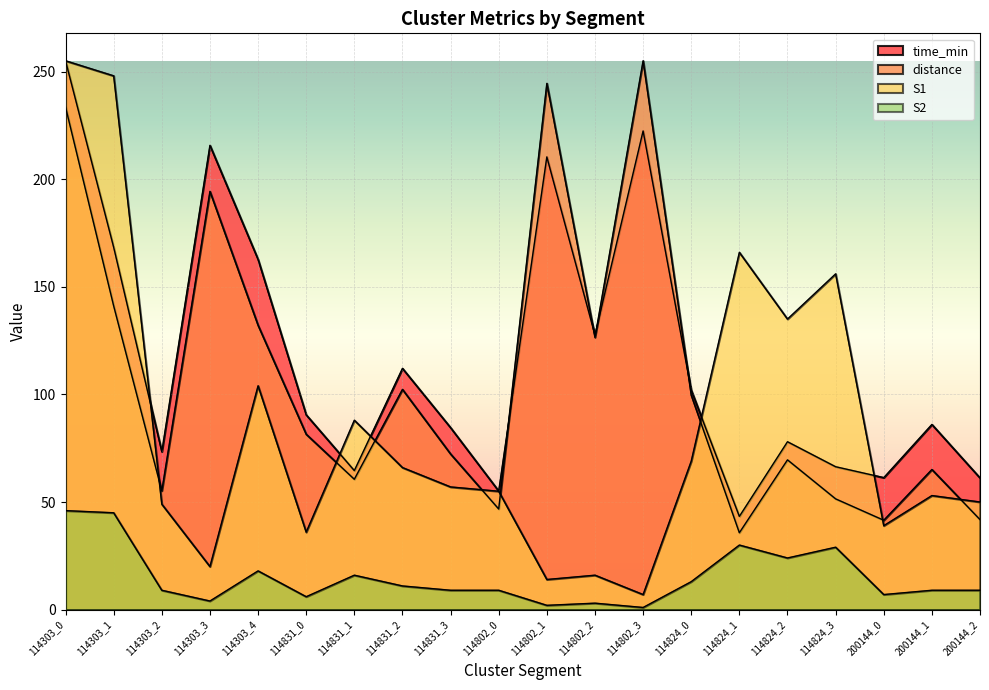

True or false: distance has a value of 144.8 at 114824_0.

False